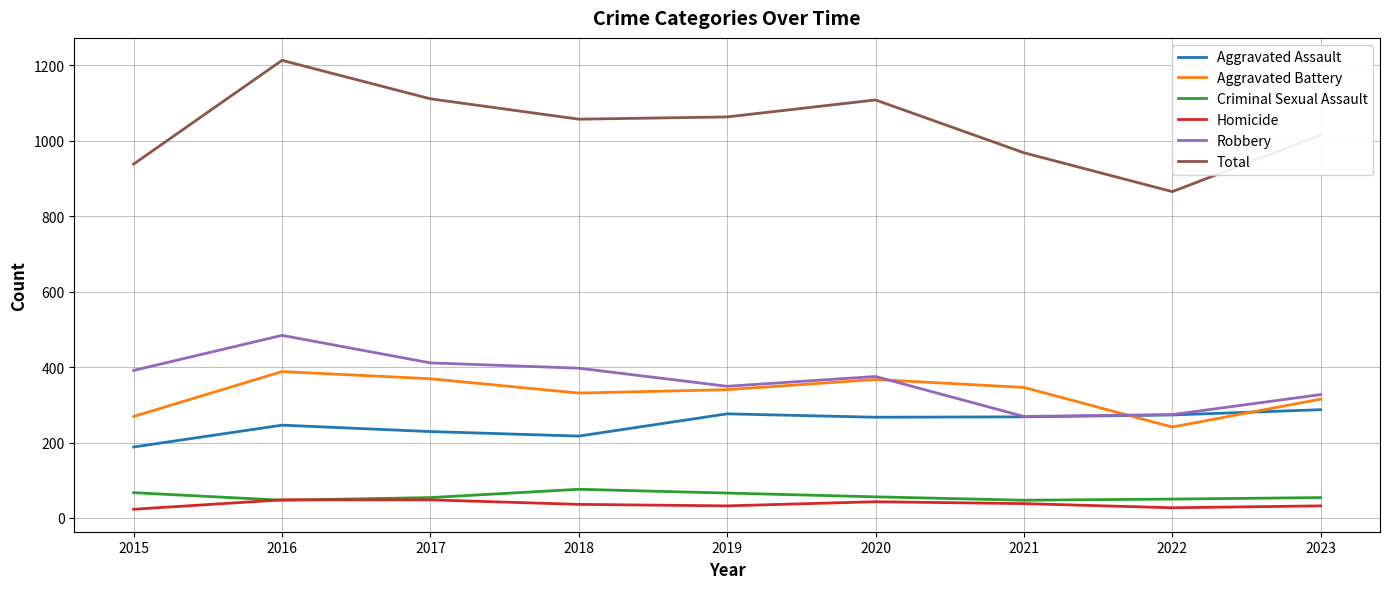

What are all the series names shown in the legend?

Aggravated Assault, Aggravated Battery, Criminal Sexual Assault, Homicide, Robbery, Total